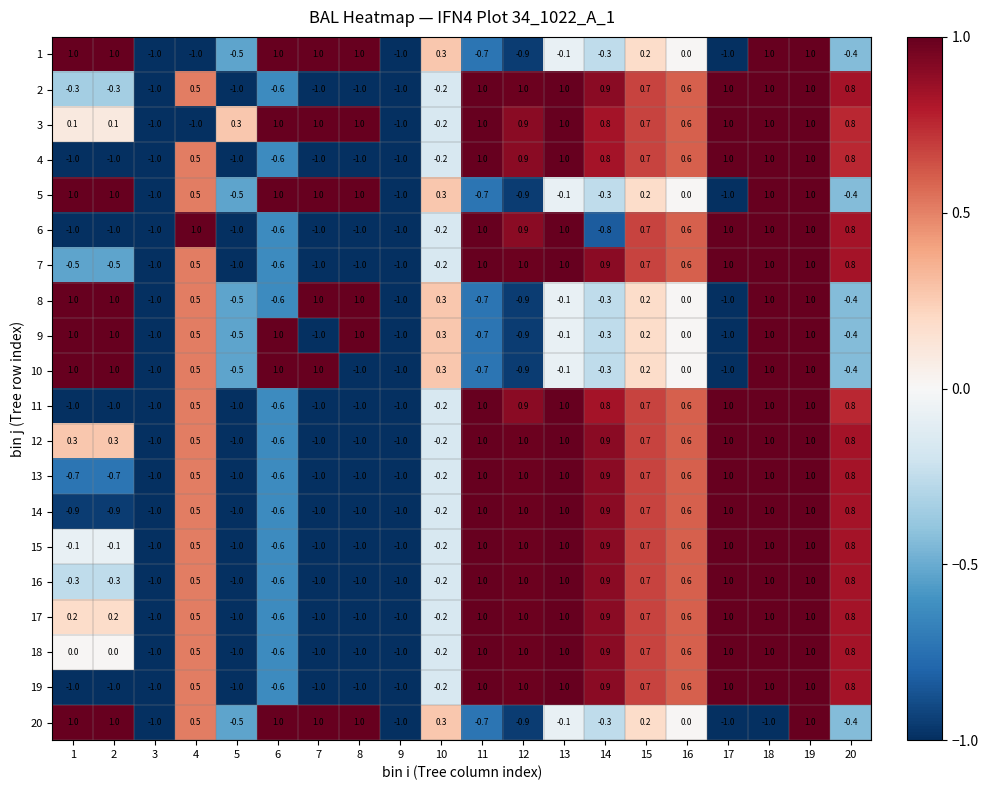

At which label is 16 closest to 0?

10